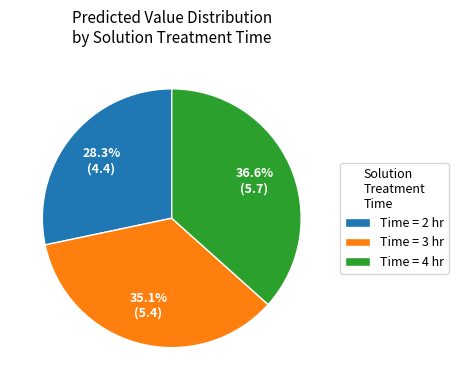

Which category has the smallest portion of the pie?

Time = 2 hr